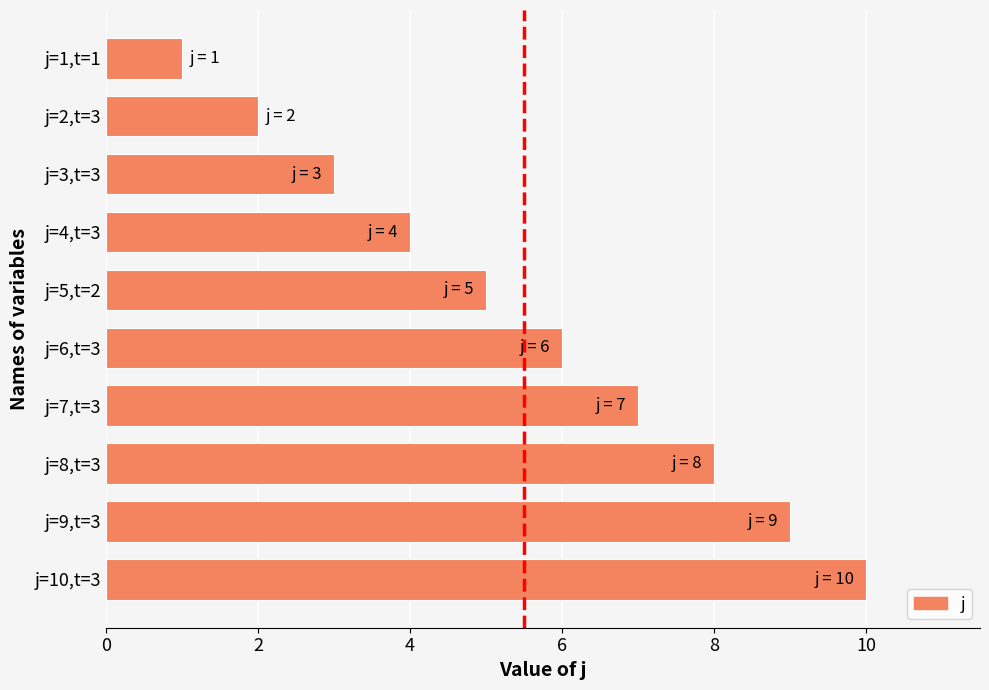

Reading bottom to top, transcribe all the data shown in this chart.

10	9	8	7	6	5	4	3	2	1